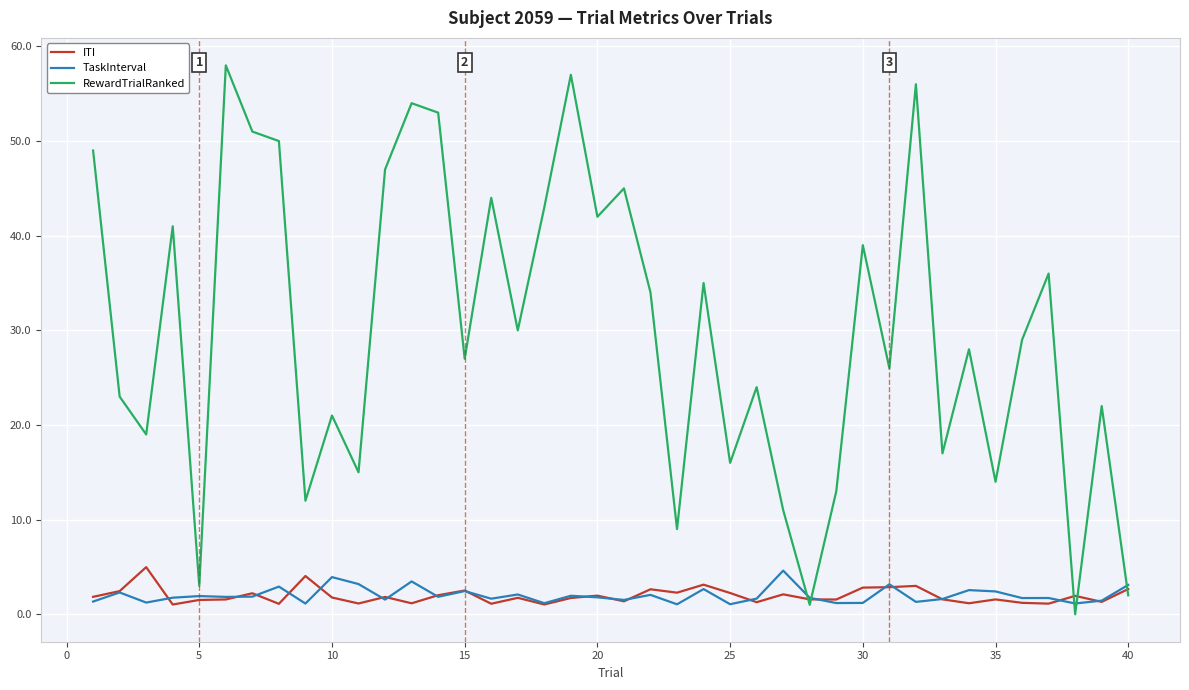

What are all the series names shown in the legend?

ITI, TaskInterval, RewardTrialRanked